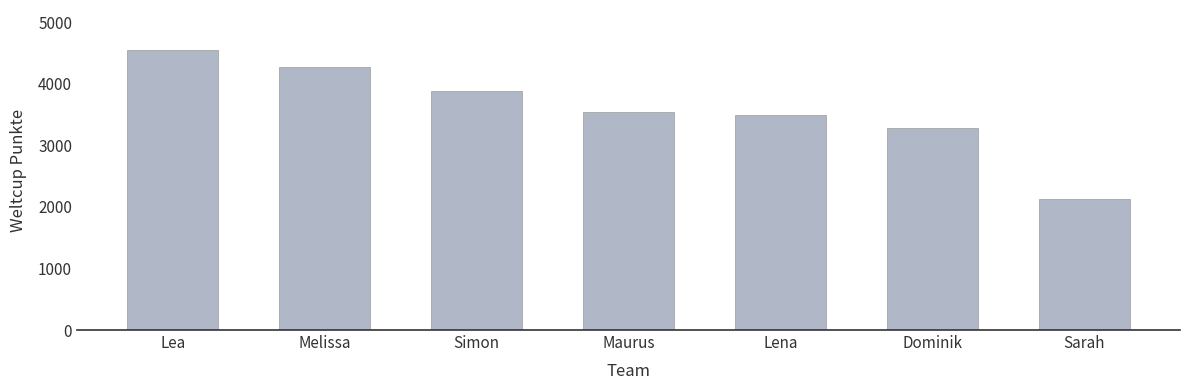

What is the difference between the maximum and minimum values?

2412